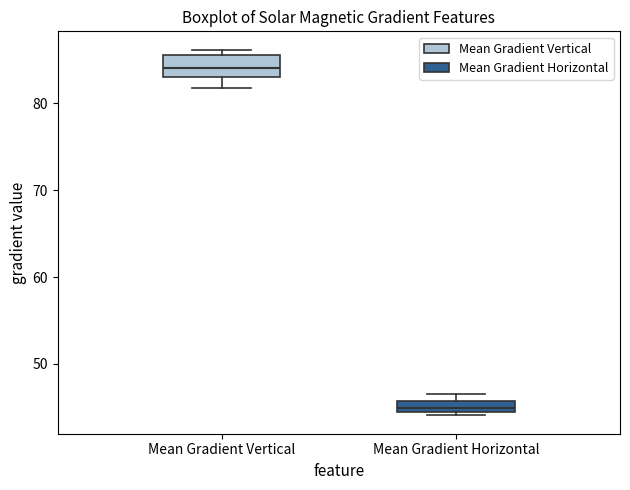

Which box is the tallest, from its lower edge to its upper edge?

Mean Gradient Vertical